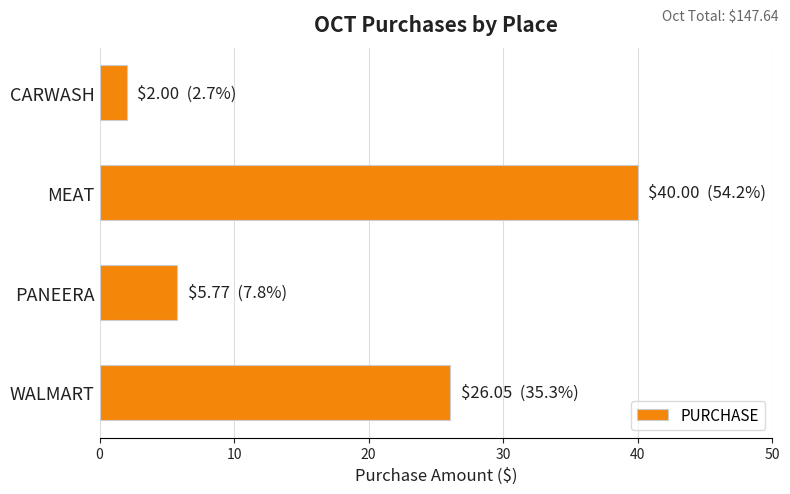

Does the chart contain any negative values?

No